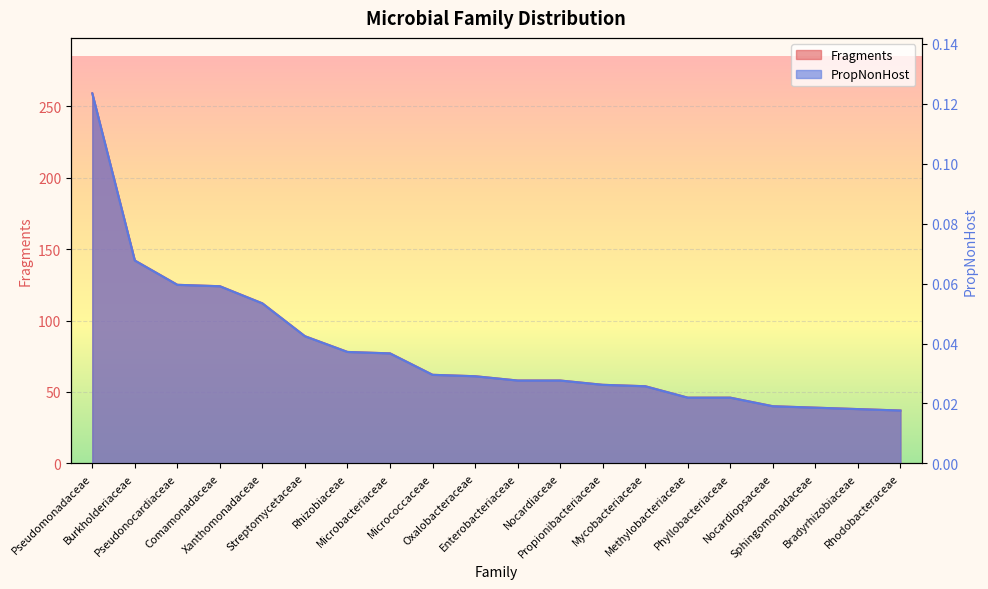

Reading right to left, what are all the values shown in this chart?

Fragments: 37.0	38.0	39.0	40.0	46.0	46.0	54.0	55.0	58.0	58.0	61.0	62.0	77.0	78.0	89.0	112.0	124.0	125.0	142.0	259.0
PropNonHost: 0.0	0.0	0.0	0.0	0.0	0.0	0.0	0.0	0.0	0.0	0.0	0.0	0.0	0.0	0.0	0.1	0.1	0.1	0.1	0.1